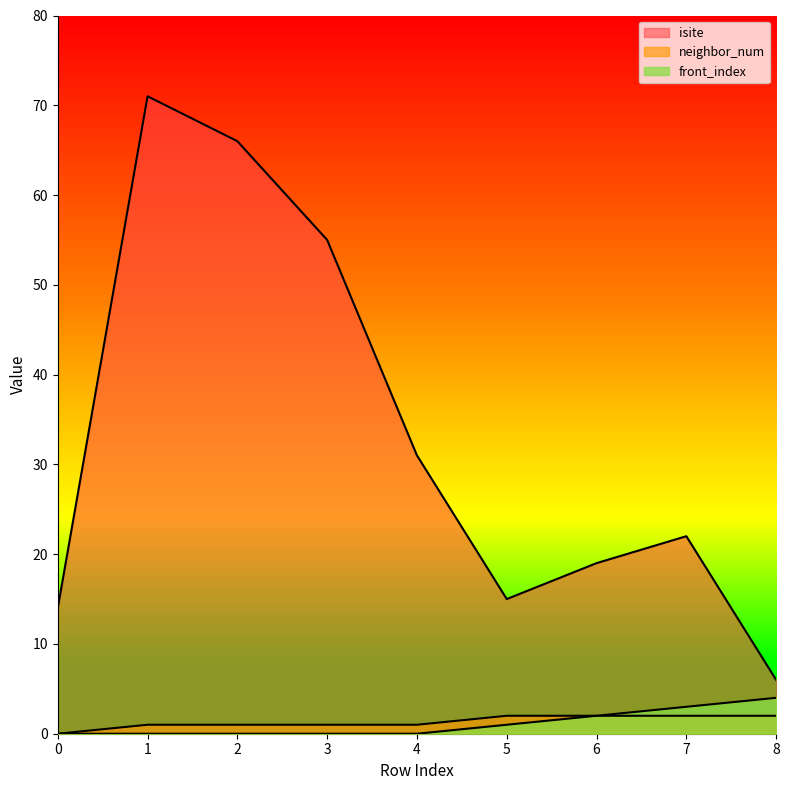

True or false: isite and neighbor_num intersect in this chart.

False